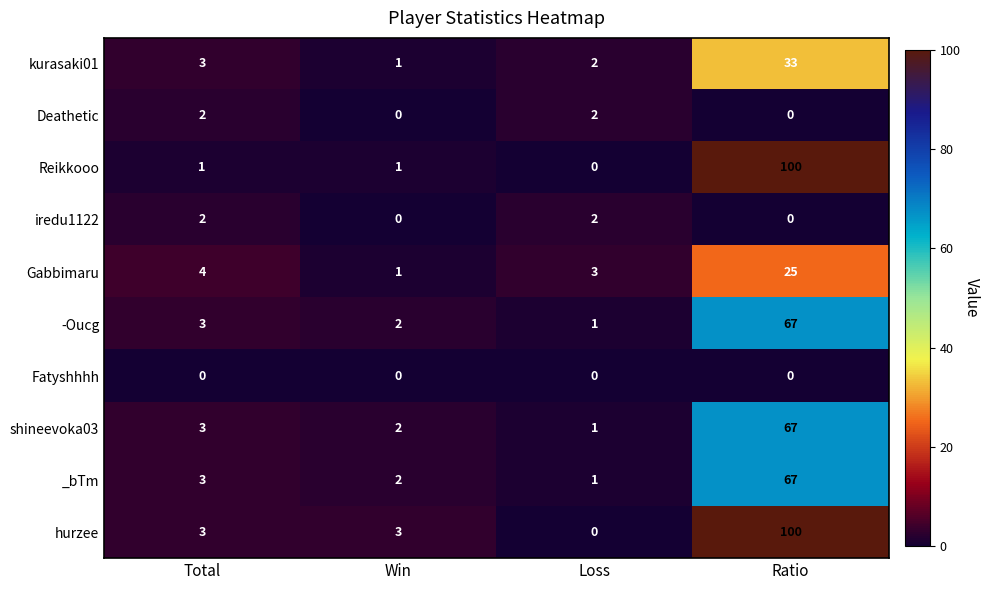

What is the difference between the maximum and minimum values in the hurzee series?

100